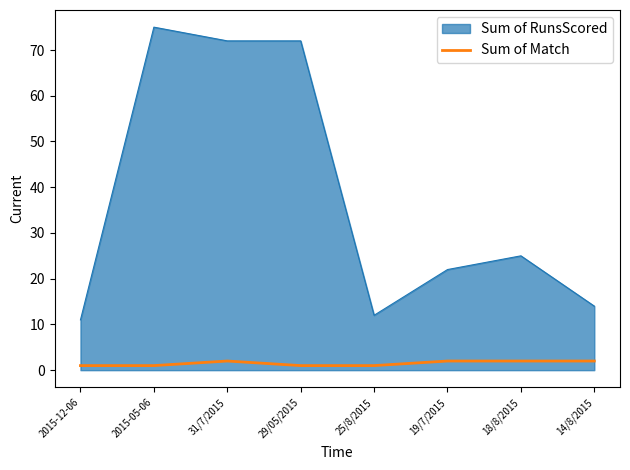

True or false: Sum of RunsScored and Sum of Match cross at least once.

False